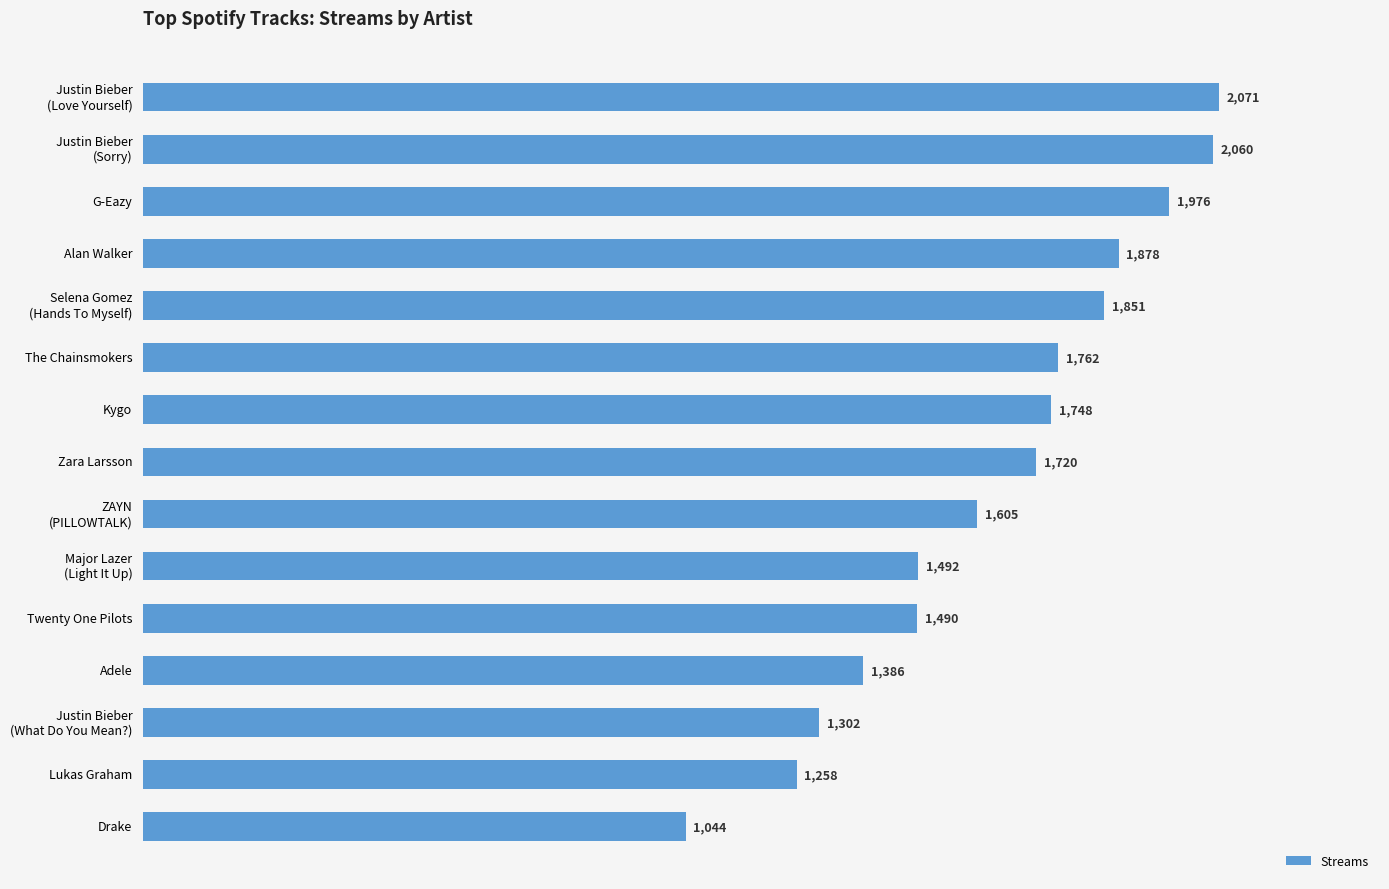

What is the label of the 9th bar from the bottom?

Kygo